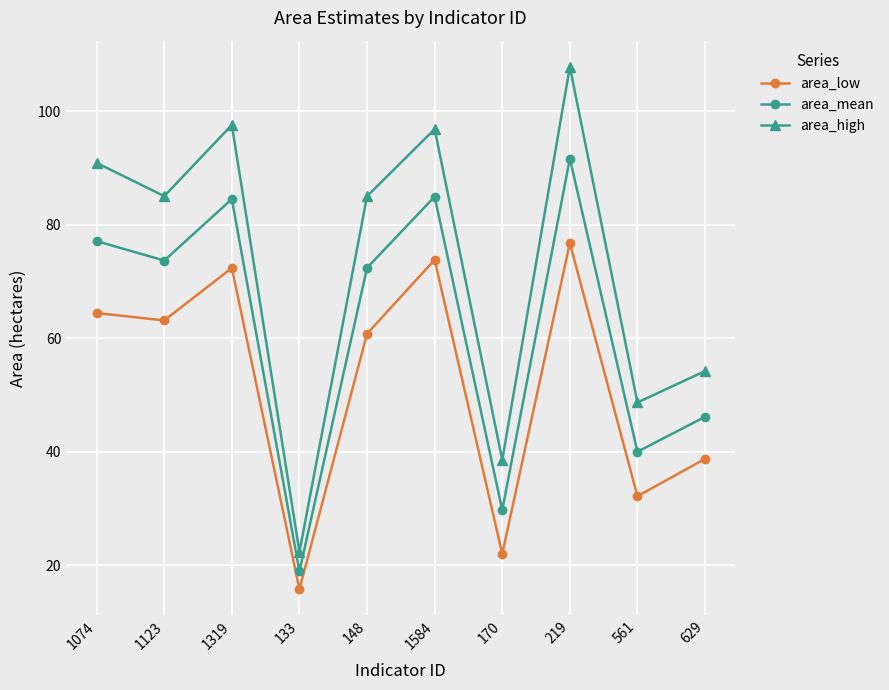

True or false: area_high and area_low intersect in this chart.

False